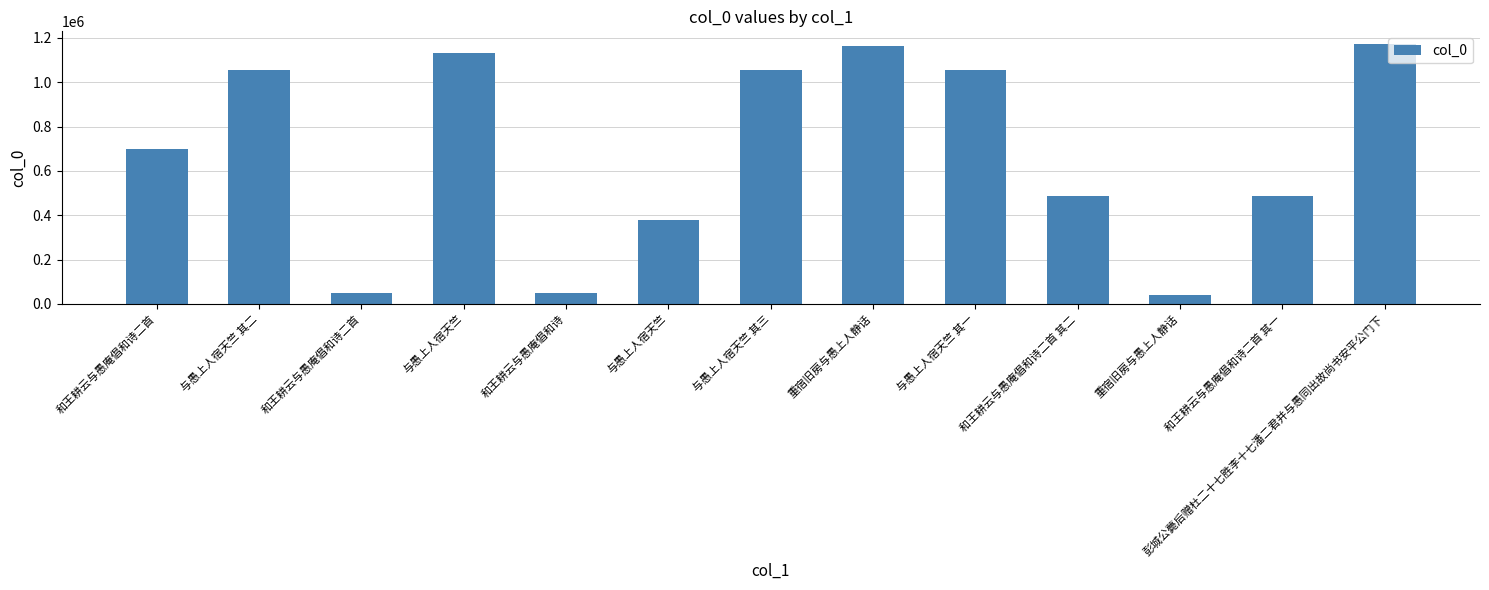

Rank the categories by value from lowest to highest.

重宿旧房与愚上人静话, 和王耕云与愚庵倡和诗, 和王耕云与愚庵倡和诗二首, 与愚上人宿天竺, 和王耕云与愚庵倡和诗二首 其一, 和王耕云与愚庵倡和诗二首 其二, 和王耕云与愚庵倡和诗二首, 与愚上人宿天竺 其一, 与愚上人宿天竺 其二, 与愚上人宿天竺 其三, 与愚上人宿天竺, 重宿旧房与愚上人静话, 彭城公薨后赠杜二十七胜李十七潘二君并与愚同出故尚书安平公门下